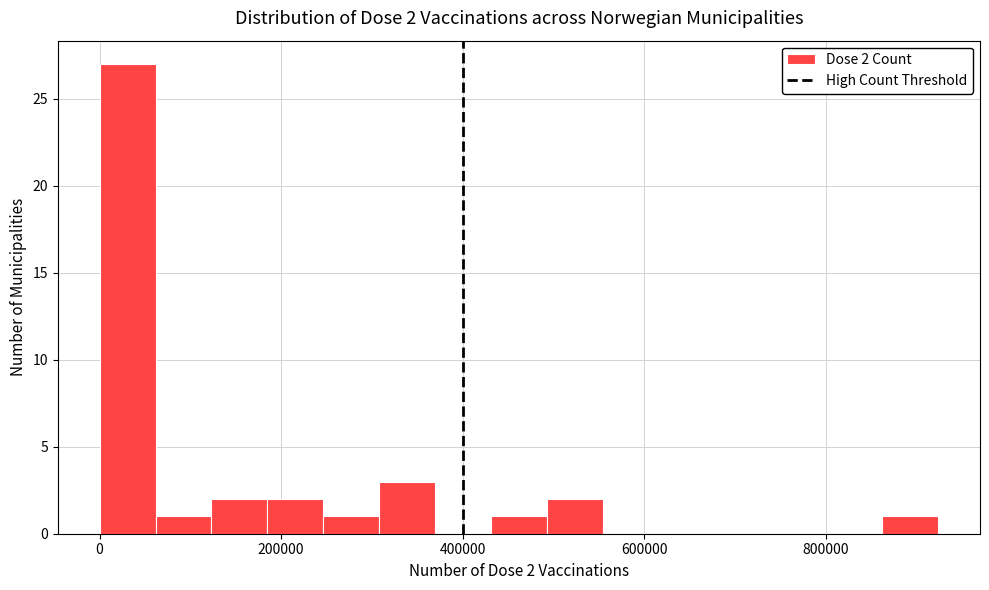

Read against the x-axis, roughly where is the centre of the tallest bar?

40000